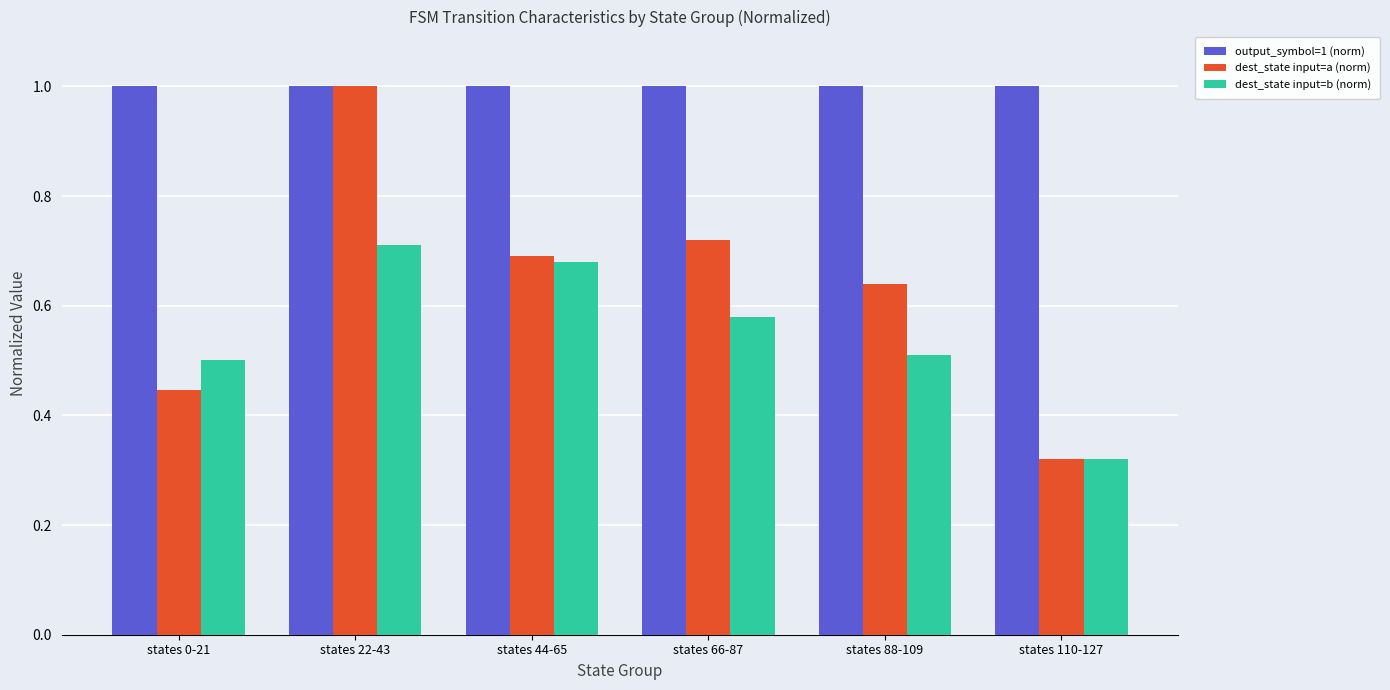

Which category has the lowest value across all series?

states 110-127